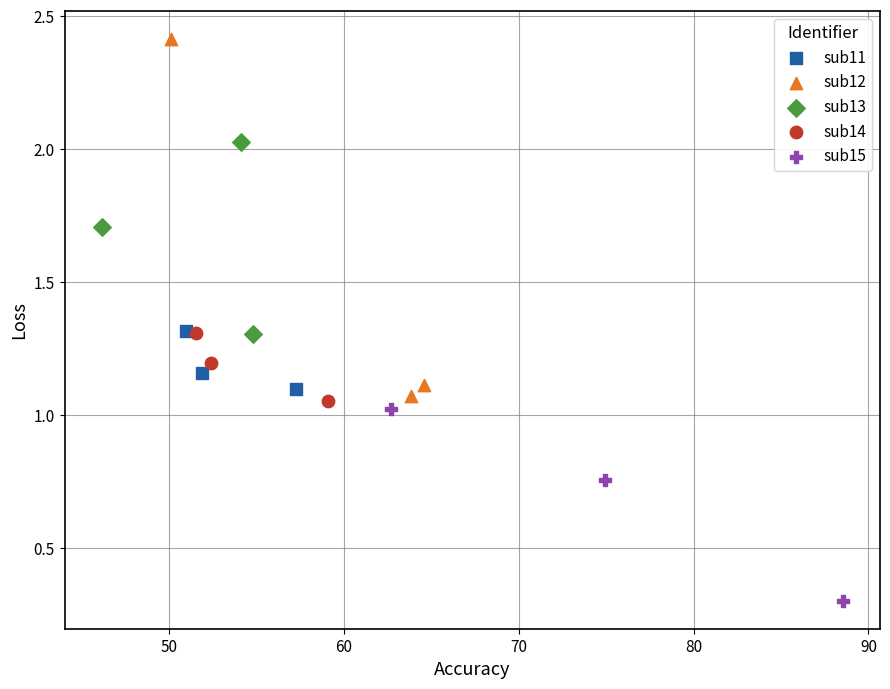

What are all the series names shown in the legend?

sub11, sub12, sub13, sub14, sub15